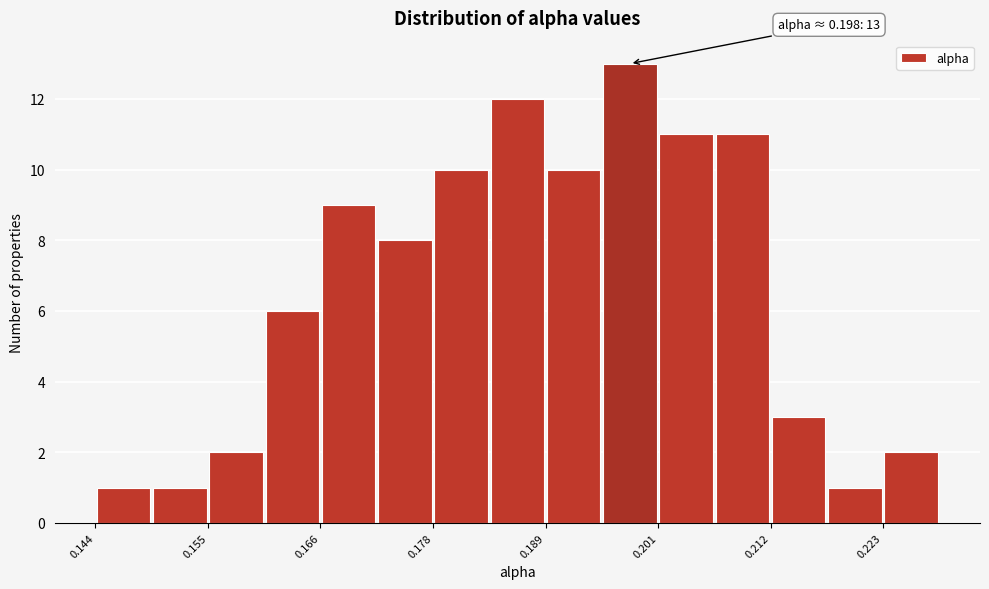

Around what value on the x-axis is the tallest bar? Give the approximate position of its centre, as read against the axis.

0.198